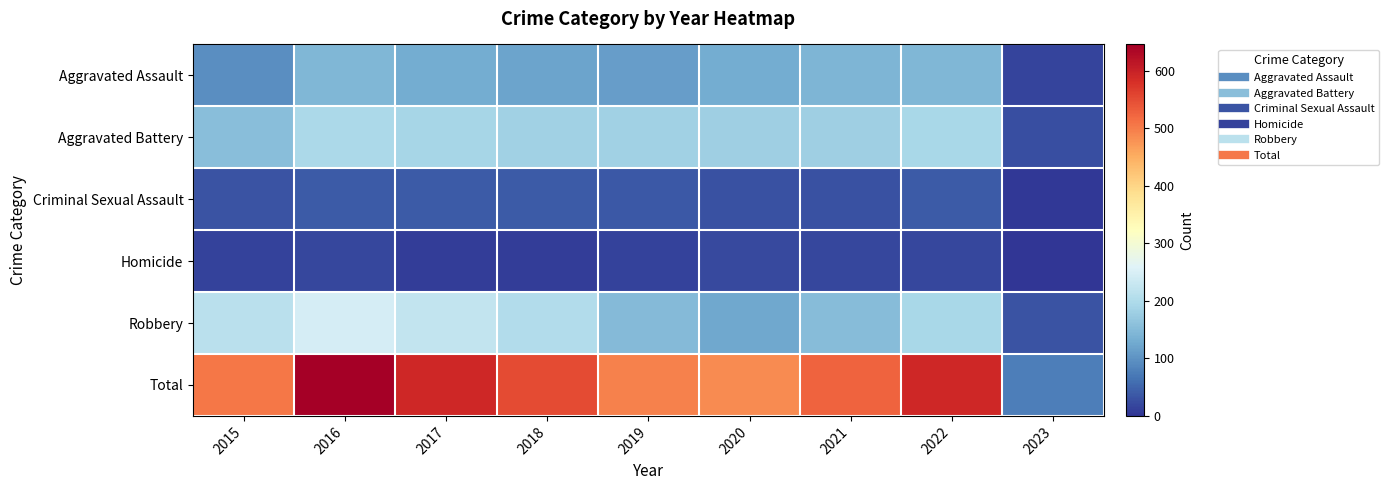

Reading left to right, list all the values displayed in this chart.

Aggravated Assault: 2015=95	2016=146	2017=131	2018=119	2019=113	2020=131	2021=142	2022=146	2023=16
Aggravated Battery: 2015=154	2016=196	2017=191	2018=183	2019=182	2020=180	2021=181	2022=193	2023=27
Criminal Sexual Assault: 2015=31	2016=39	2017=39	2018=38	2019=37	2020=28	2021=29	2022=39	2023=3
Homicide: 2015=13	2016=18	2017=8	2018=8	2019=14	2020=22	2021=20	2022=20	2023=0
Robbery: 2015=212	2016=247	2017=224	2018=204	2019=150	2020=124	2021=153	2022=194	2023=31
Total: 2015=505	2016=646	2017=593	2018=552	2019=496	2020=485	2021=525	2022=592	2023=77